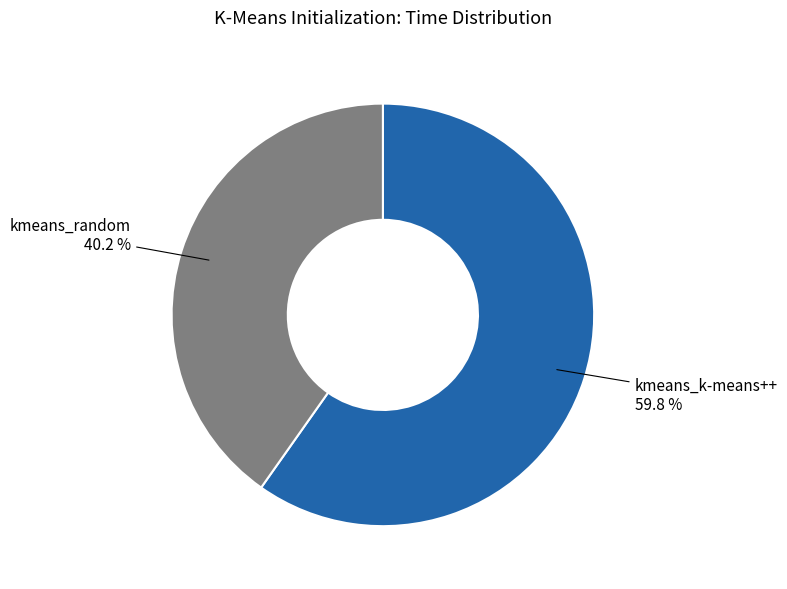

How many segments does this pie chart have?

2